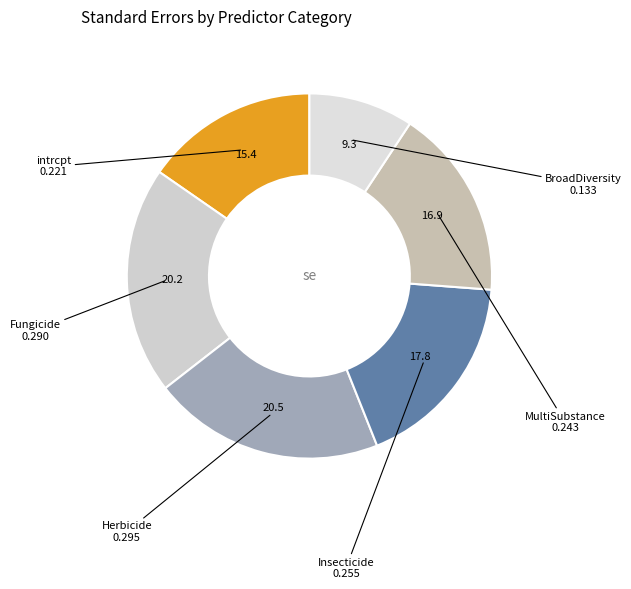

Rank the categories by value from highest to lowest.

PesticideTypeHerbicide, PesticideTypeFungicide, PesticideTypeInsecticide, PesticideTypeMultiSubstance, intrcpt, BiodivMetricBroadDiversity